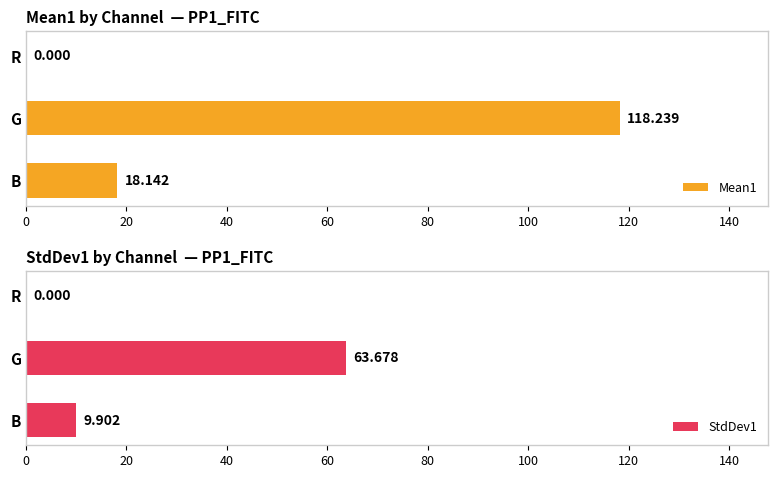

What is the sum of the Mean1 values at G and B?

136.4